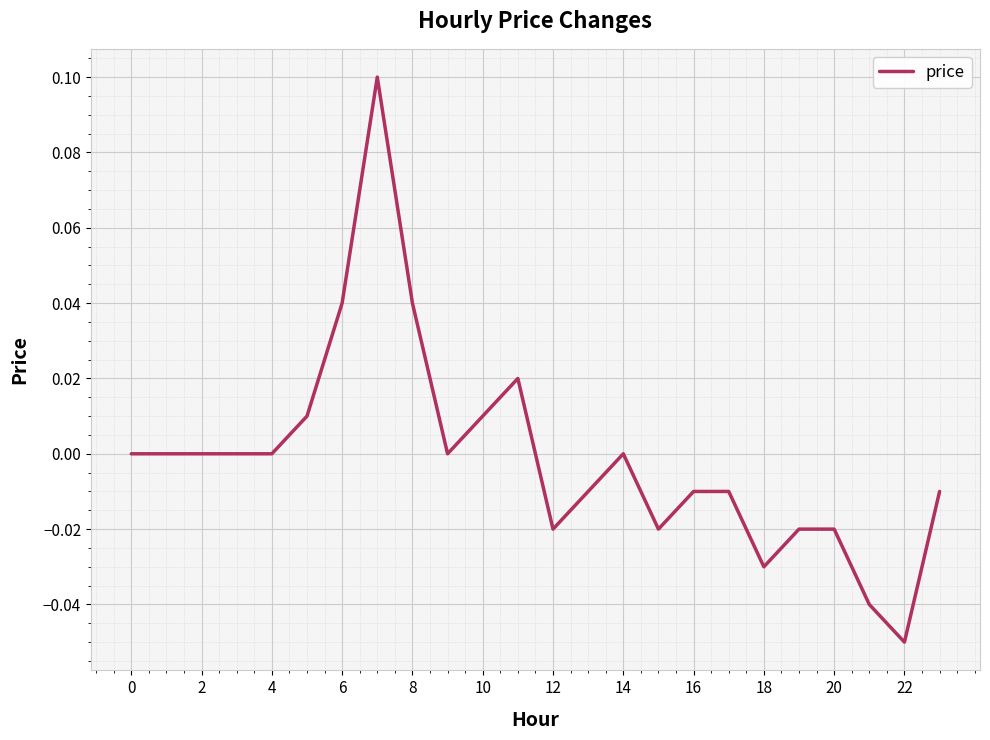

True or false: the data shows 0.0 at 0.

True